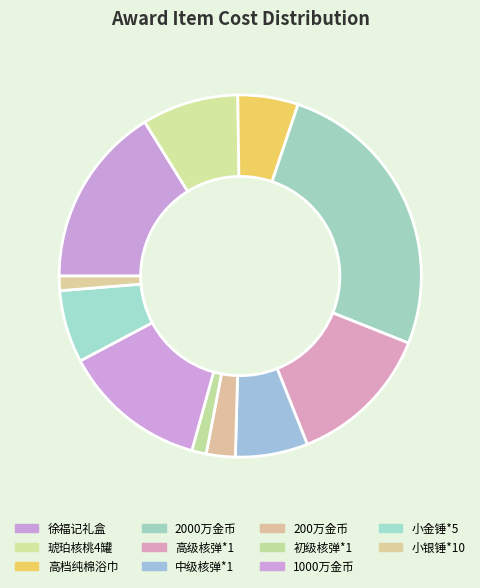

Is there any slice that represents more than half of the pie?

No